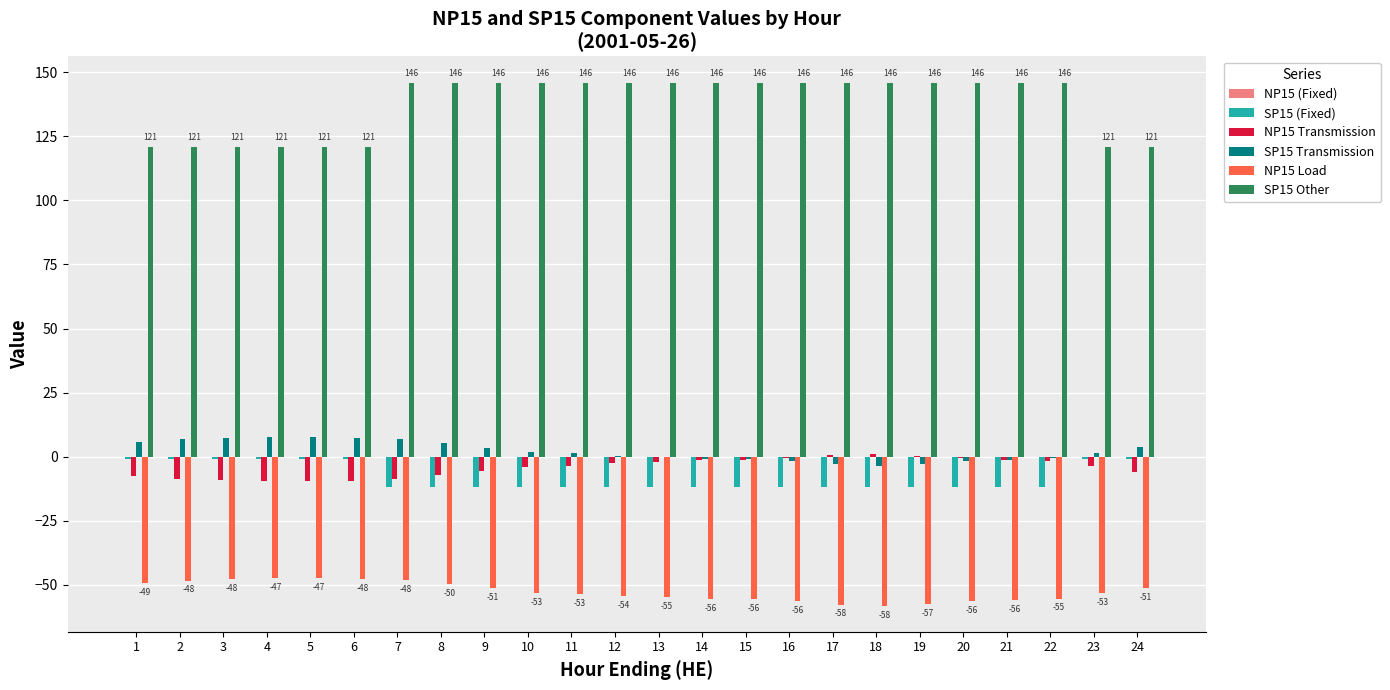

True or false: SP15 (Fixed) has a value of -1.0 at 24.

True